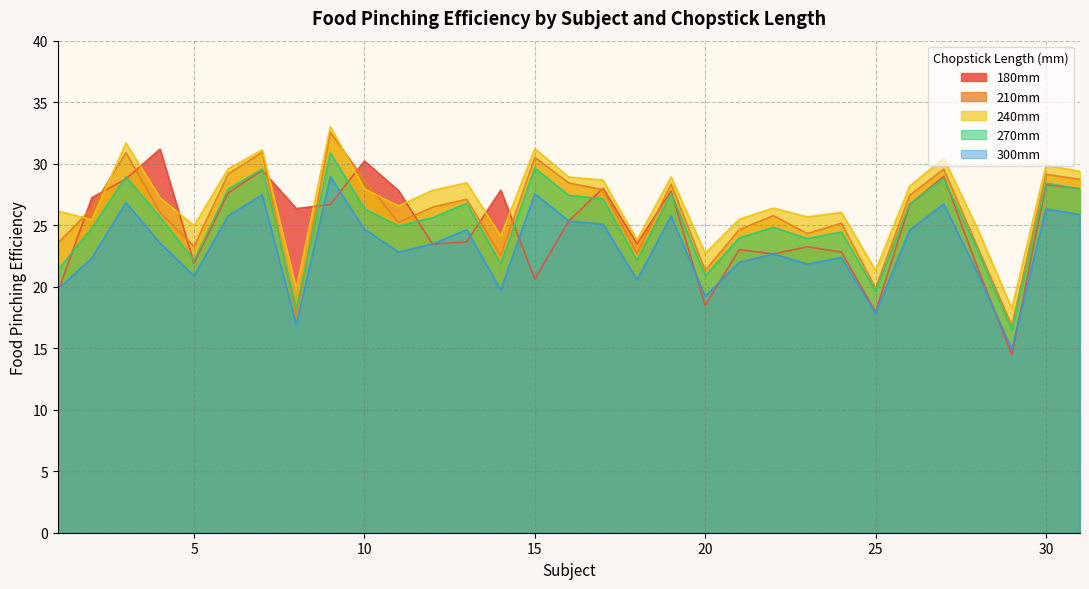

What is the sum of the 270mm values at 23 and 5?

46.1